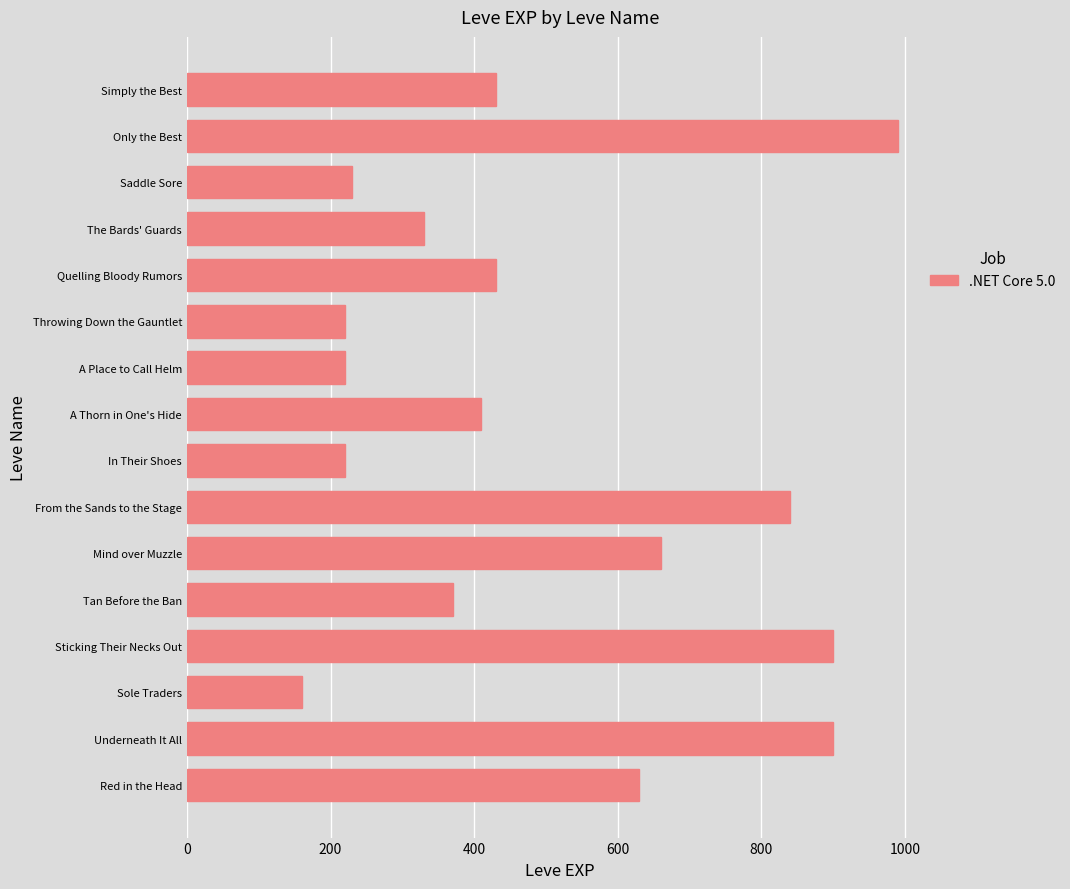

Does the chart contain stacked bars?

No